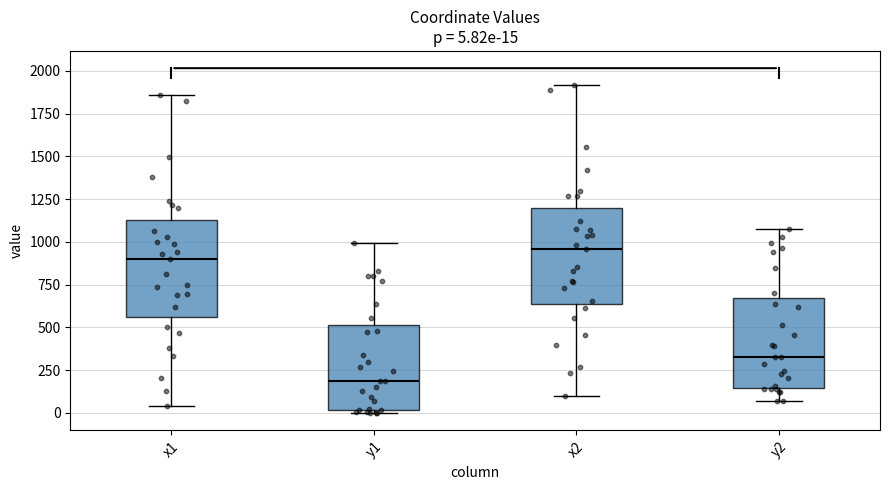

Which box's median line is the highest?

x2